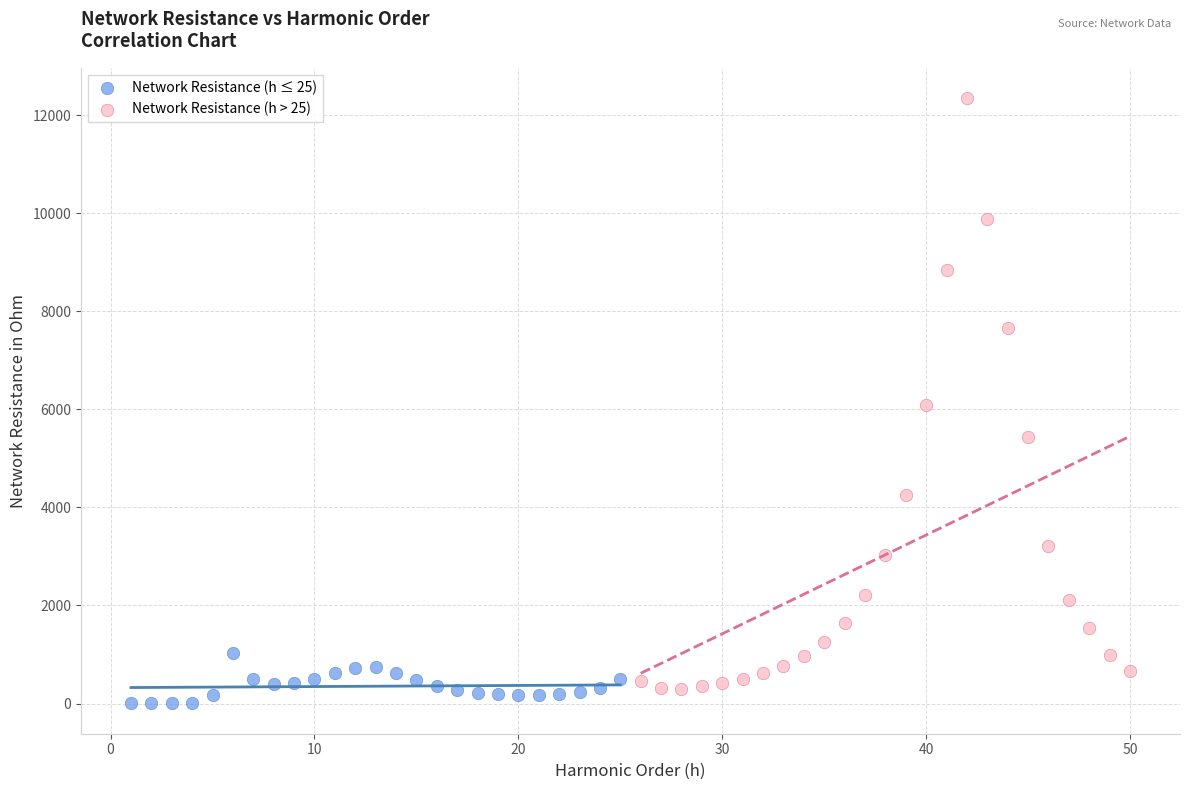

Which series contains the lowest Y value?

Network Resistance (h ≤ 25)